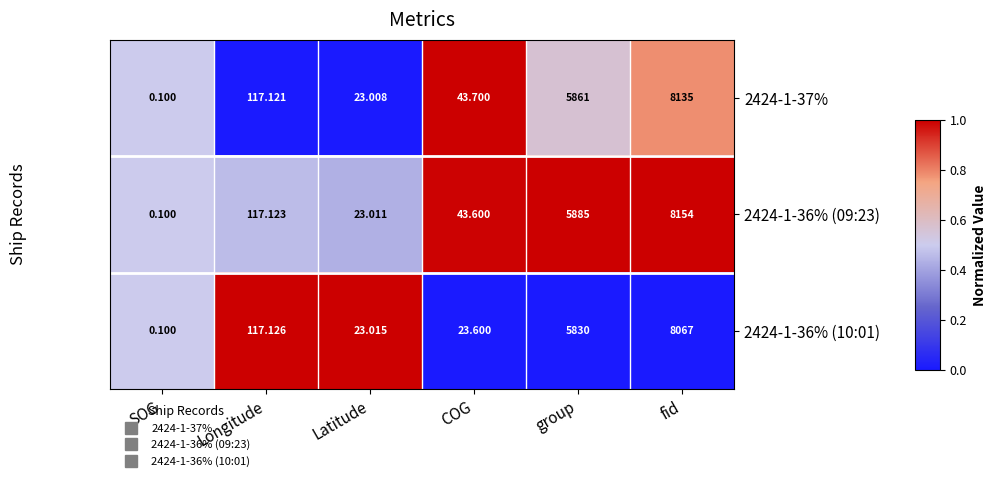

At which category does the chart reach its minimum across all series?

SOG